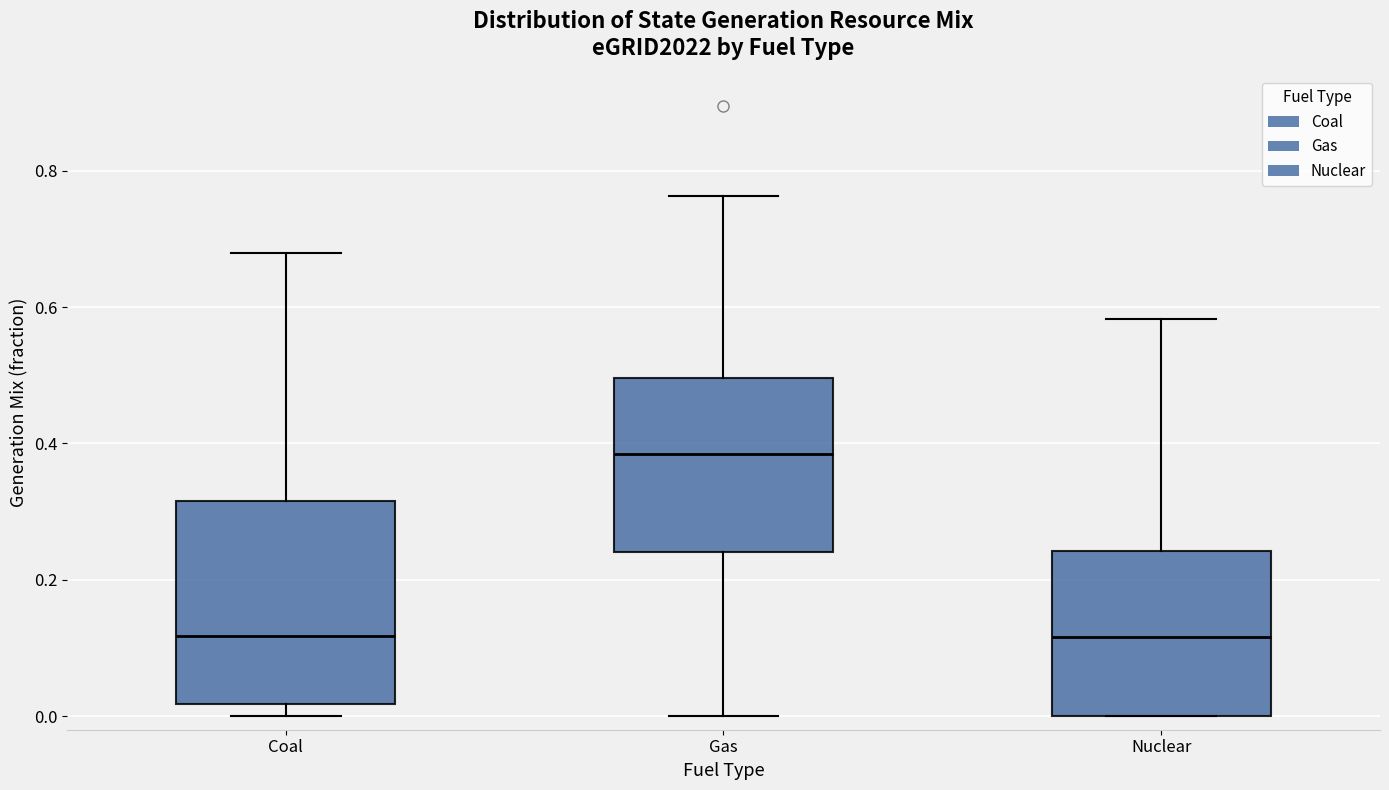

Reading left to right, transcribe this box plot: for each box, give where its median line is, the range the box spans, and where its two whiskers end, as read against the y-axis. The values are not printed on the chart, so give them approximately, as read against the axis.

Coal: median 0.12, box 0.02 to 0.32, whiskers 0.00 to 0.68
Gas: median 0.38, box 0.24 to 0.50, whiskers 0.00 to 0.76
Nuclear: median 0.12, box 0.00 to 0.24, whiskers 0.00 to 0.58